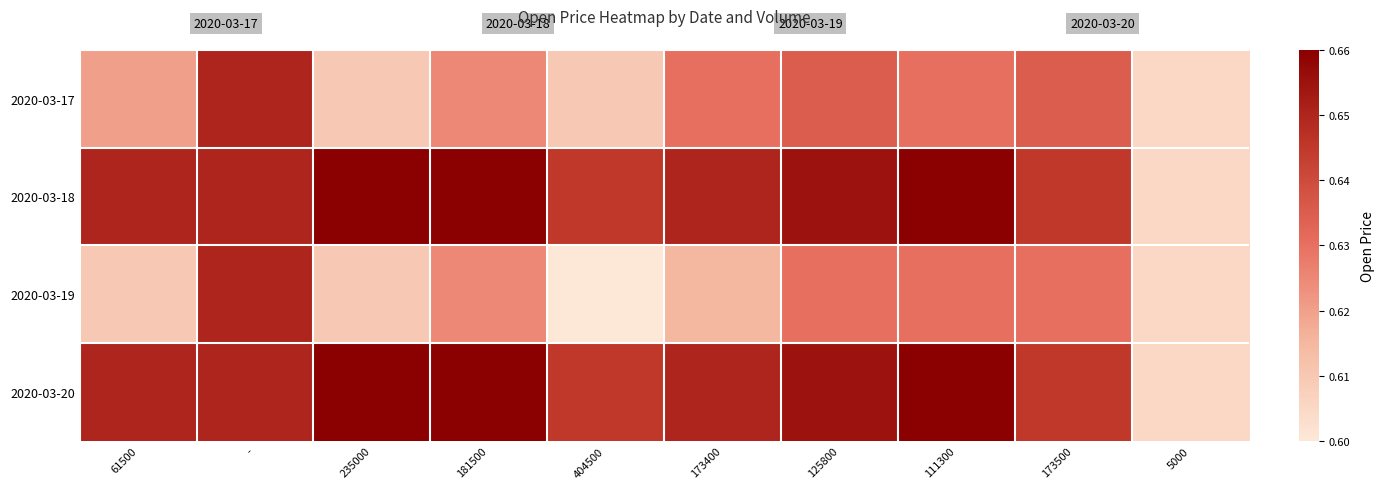

Reading right to left, what are all the values shown in this chart?

2020-03-17: 5000=0.6	173500=0.6	111300=0.6	125800=0.6	173400=0.6	404500=0.6	181500=0.6	235000=0.6	-=0.7	61500=0.6
2020-03-18: 5000=0.6	173500=0.6	111300=0.7	125800=0.7	173400=0.7	404500=0.6	181500=0.7	235000=0.7	-=0.7	61500=0.7
2020-03-19: 5000=0.6	173500=0.6	111300=0.6	125800=0.6	173400=0.6	404500=0.6	181500=0.6	235000=0.6	-=0.7	61500=0.6
2020-03-20: 5000=0.6	173500=0.6	111300=0.7	125800=0.7	173400=0.7	404500=0.6	181500=0.7	235000=0.7	-=0.7	61500=0.7